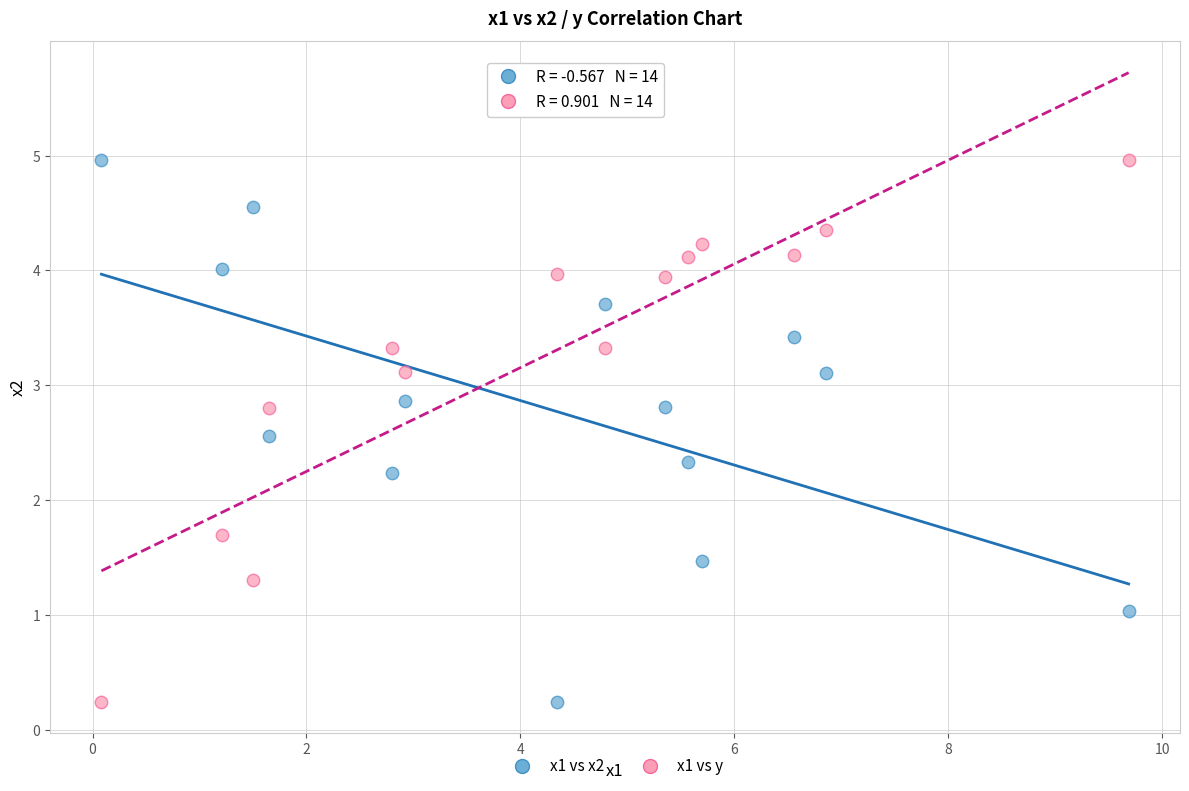

Across all data points, what is the range of X values (max minus min)?

9.6